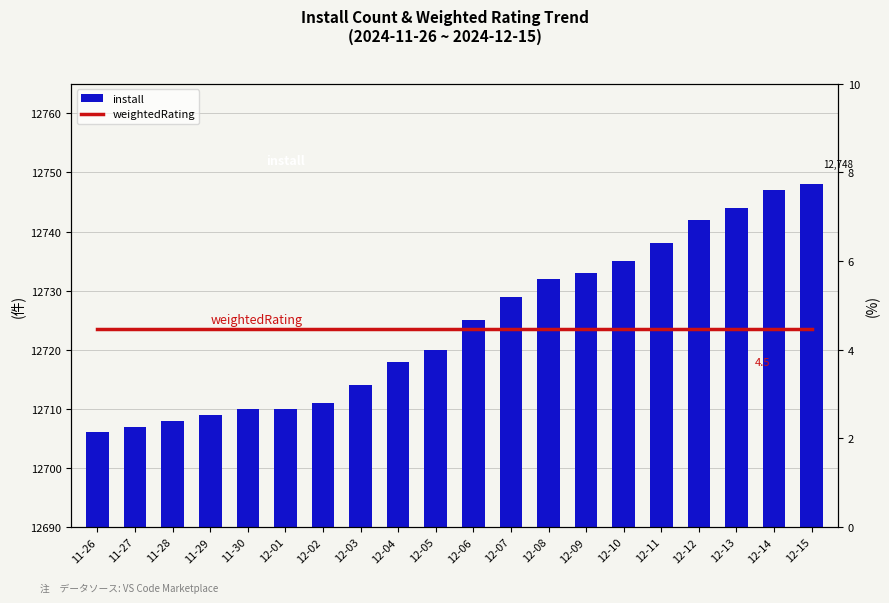

What is the value of the install bar at the 14th from the left?

12733.0